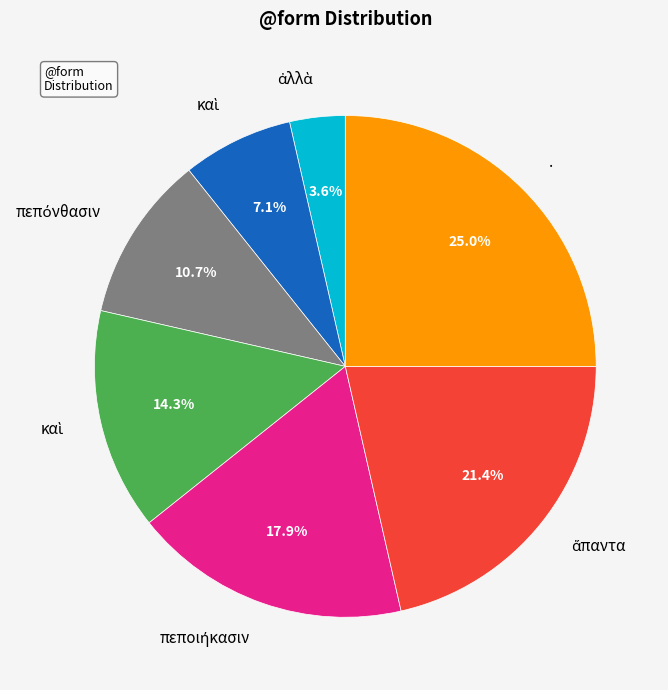

Is there any slice that represents more than half of the pie?

No